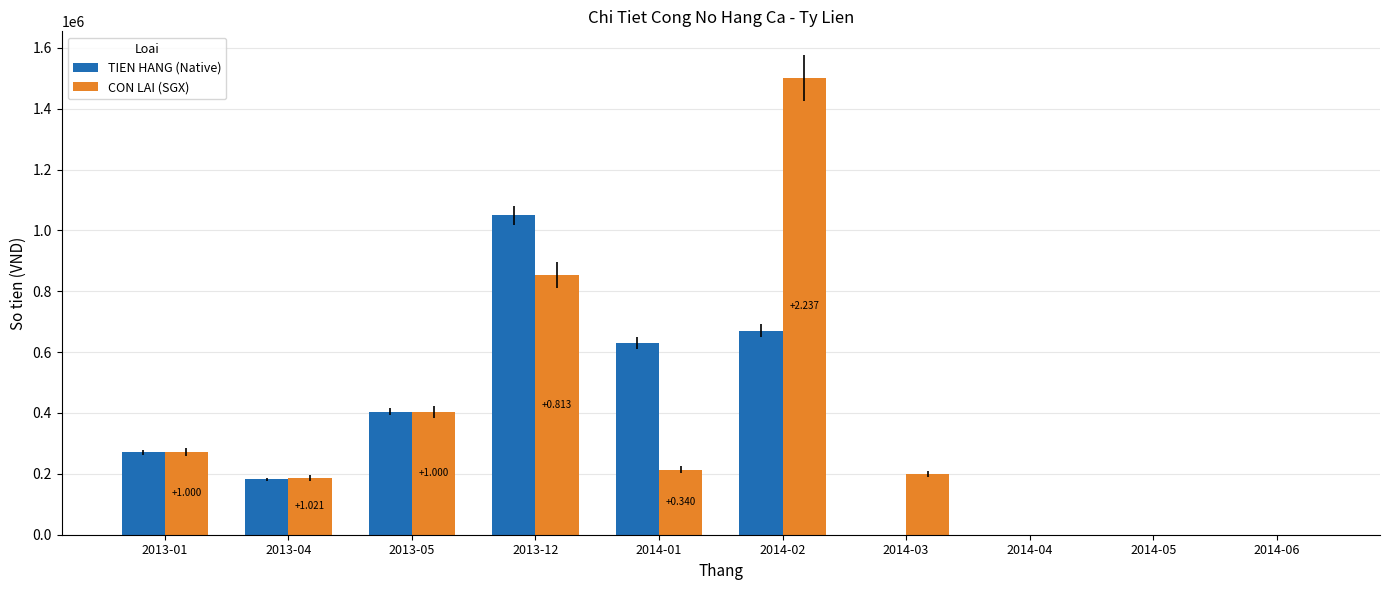

What is the average value of the TIEN HANG (Native) series?

320734